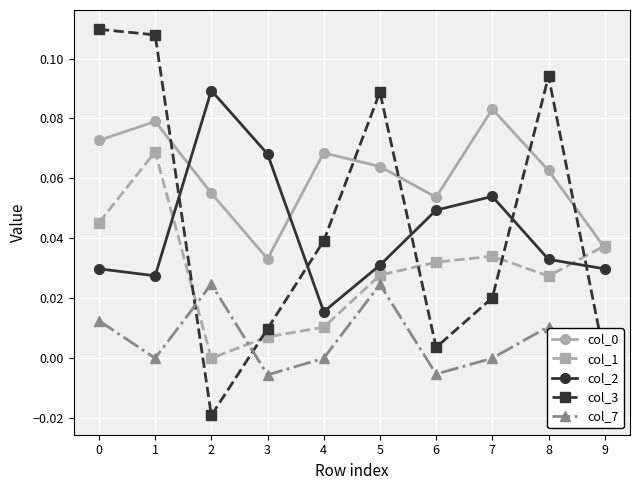

True or false: col_0 and col_3 cross at least once.

True